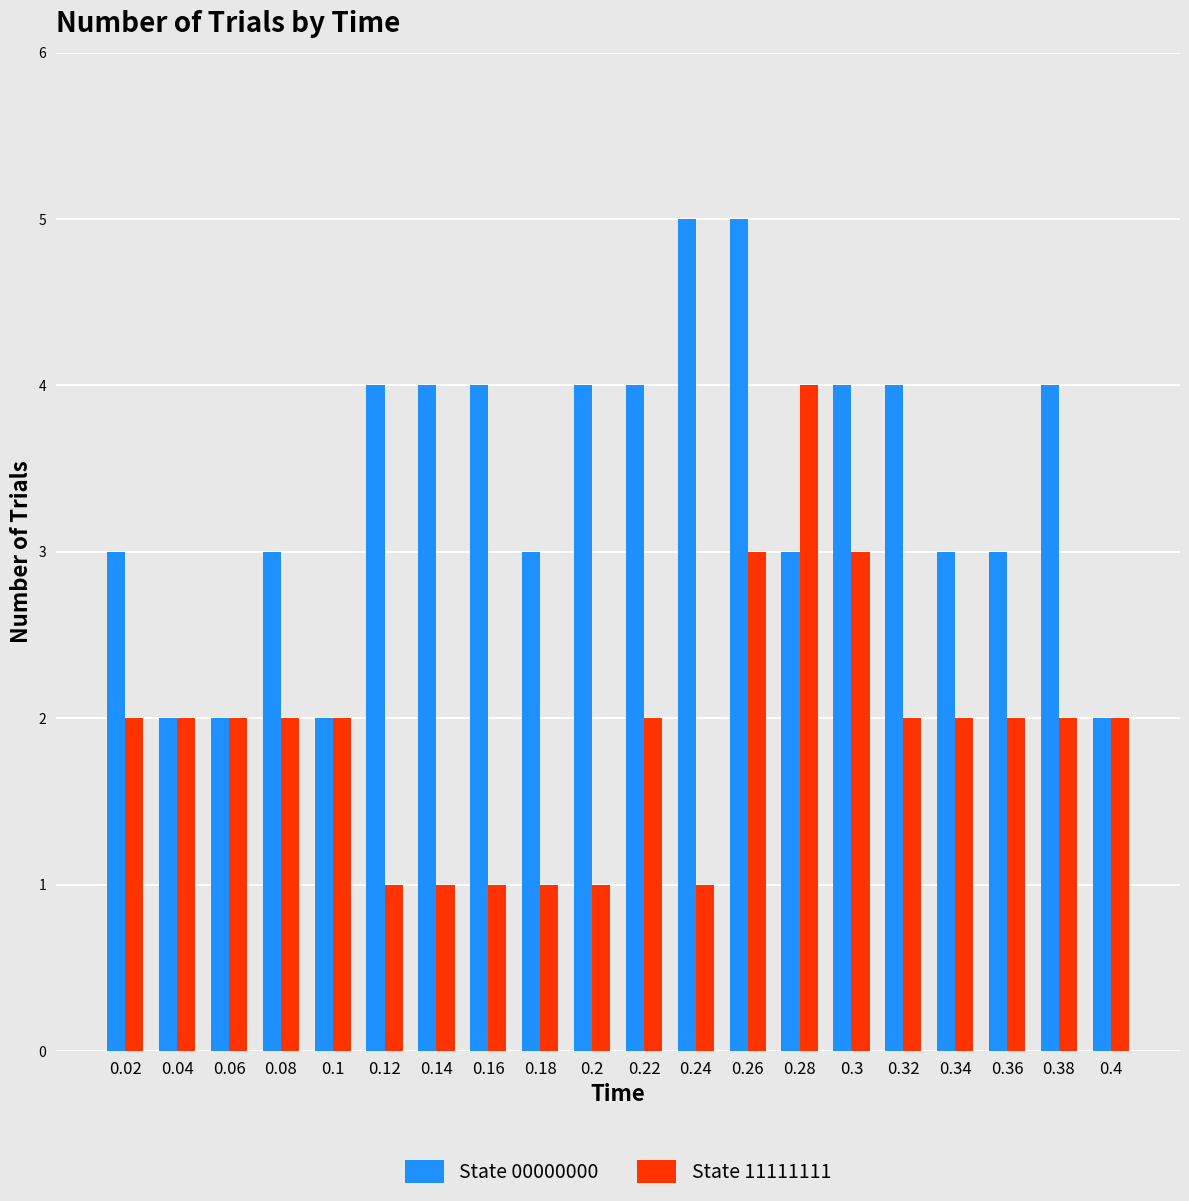

Count the State 00000000 values in the range 3 to 4.

14